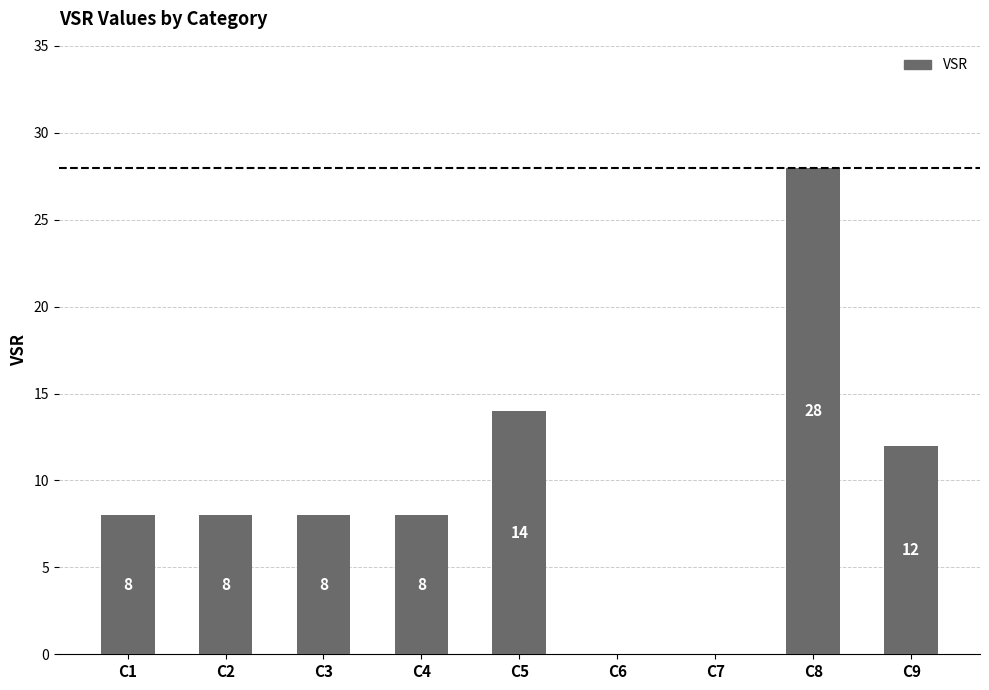

What is the maximum value shown in the chart?

28